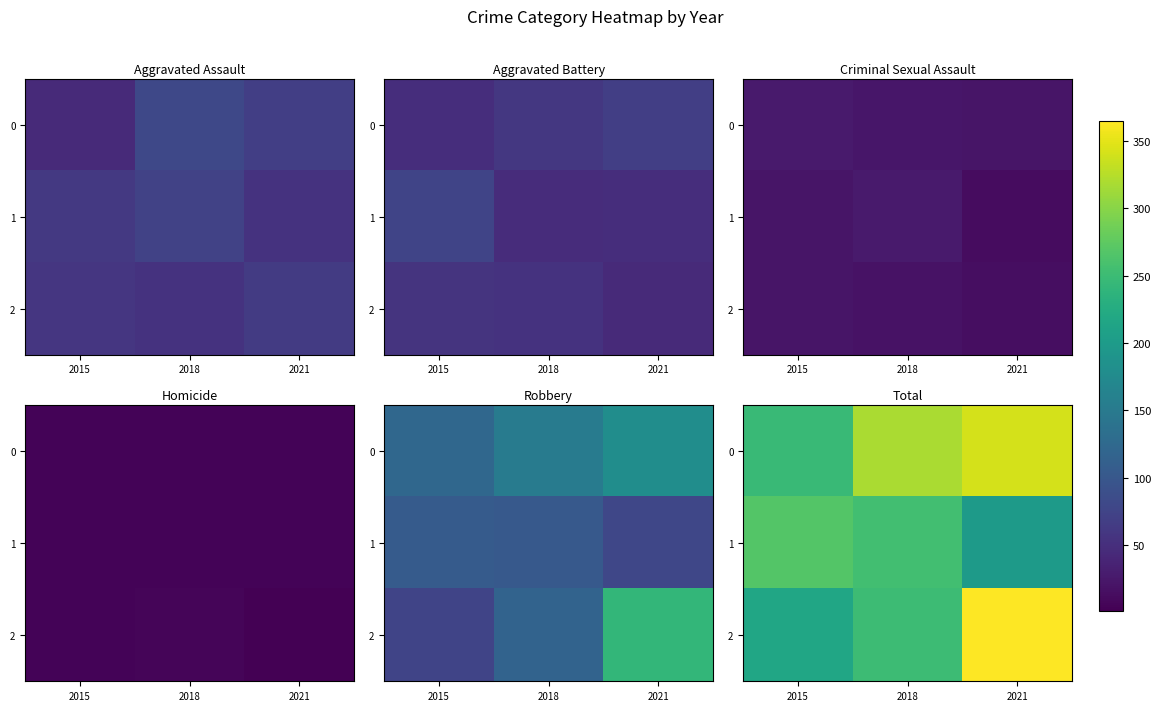

How many data points in 0 are above 319?

1